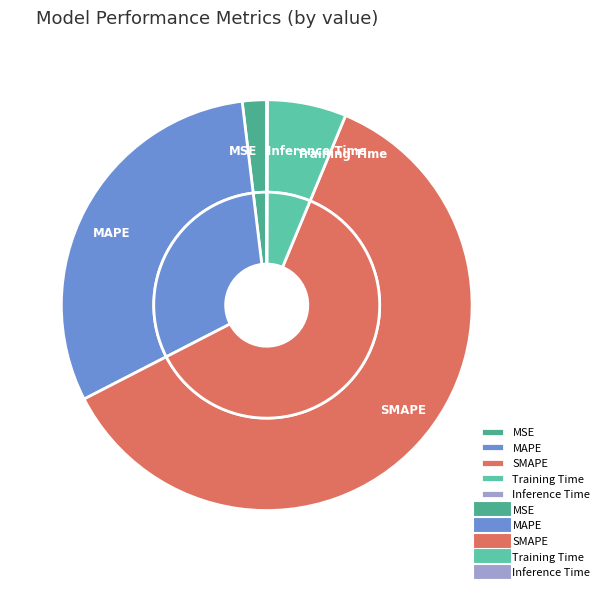

What is the change in value from Training Time to Inference Time?

-0.2